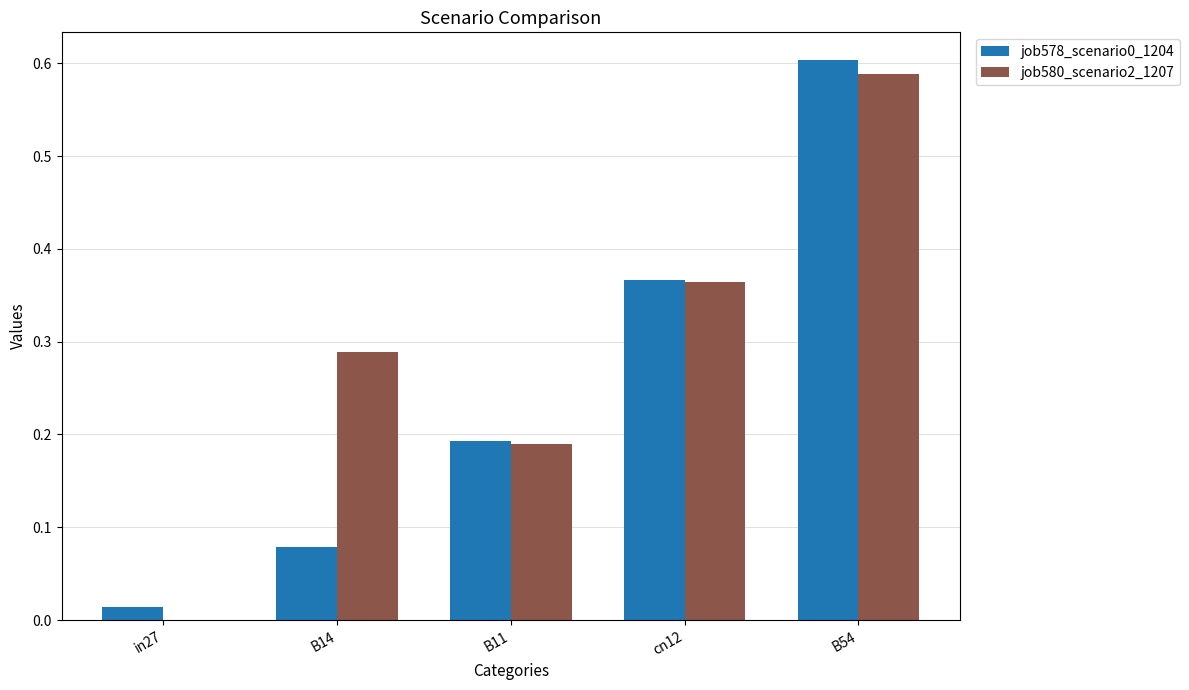

Where is job578_scenario0_1204 nearest to the value 0?

in27